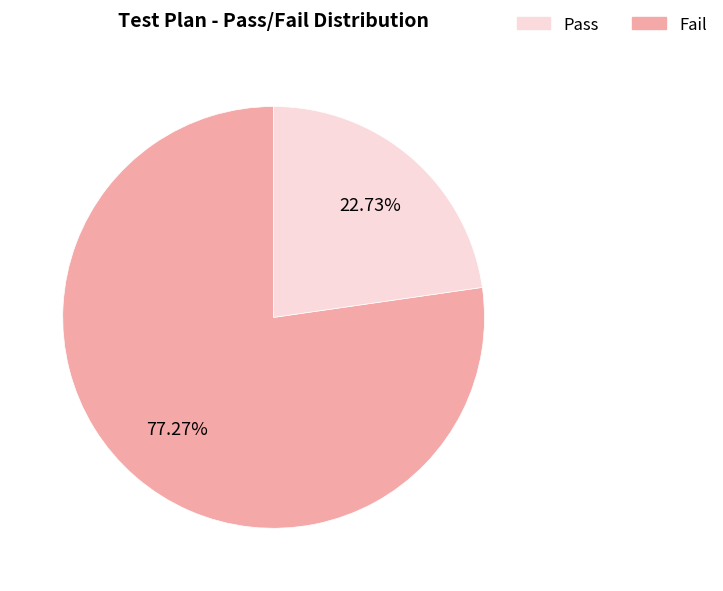

Which has a higher value, Pass or Fail?

Pass